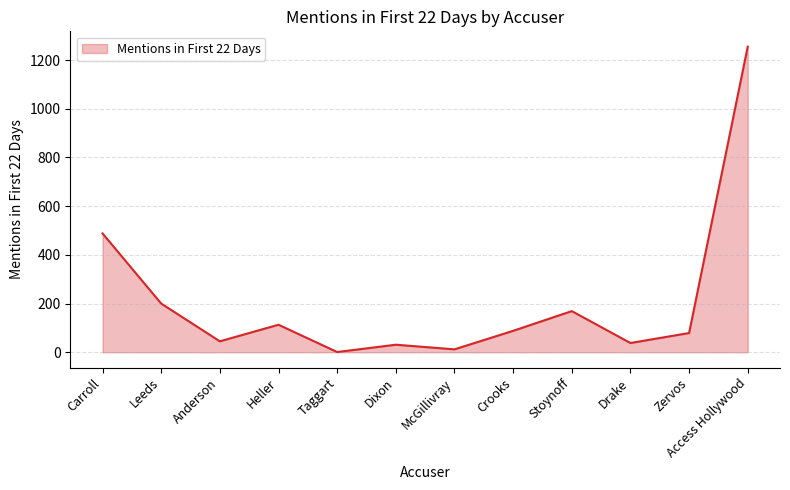

Is it true that the value at Carroll is 488?

True